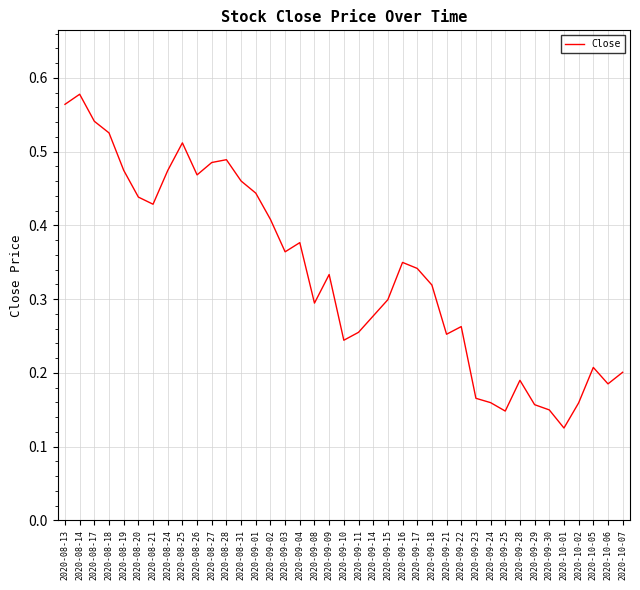

What is the sum of all values?

13.1